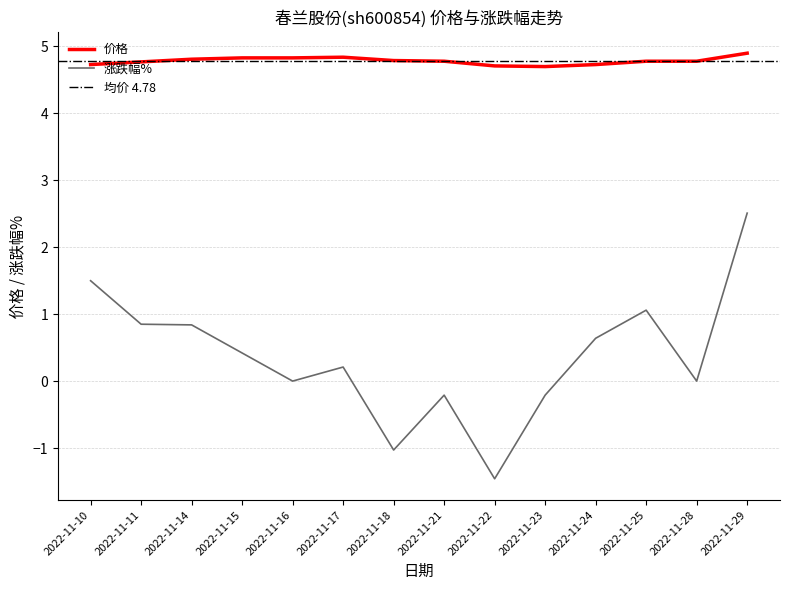

True or false: 价格 has a value of 4.7 at 2022-11-24.

True